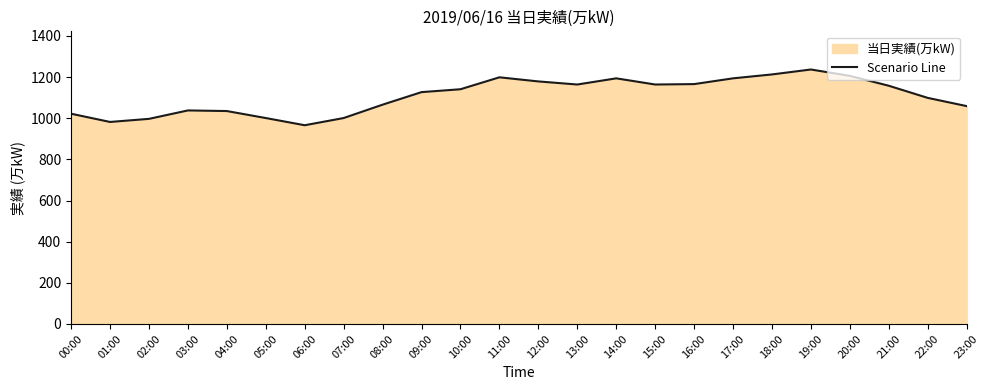

What is the value of the 12th point from the left?

1199